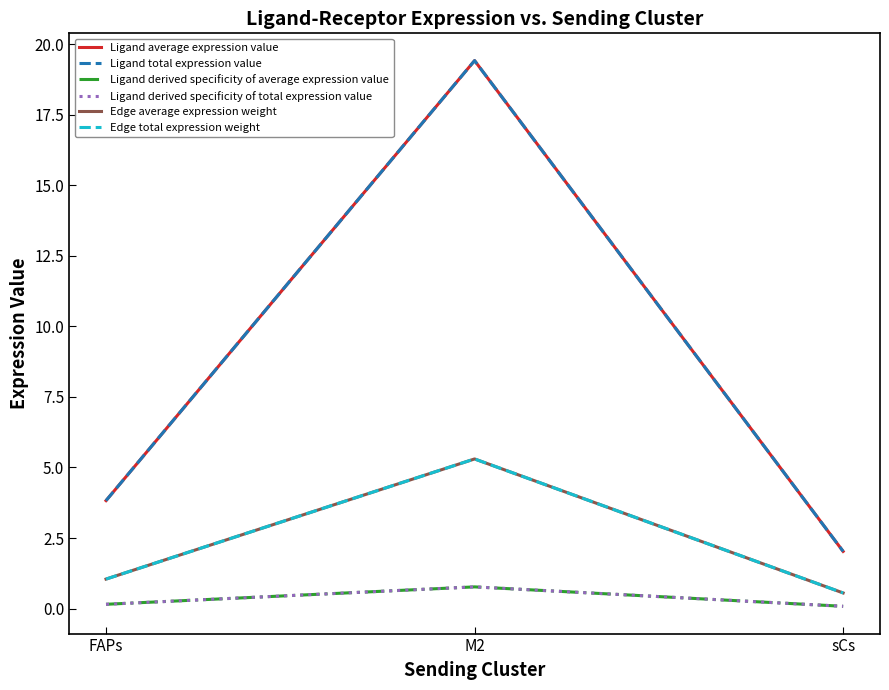

What is the label of the 1st point from the left?

FAPs